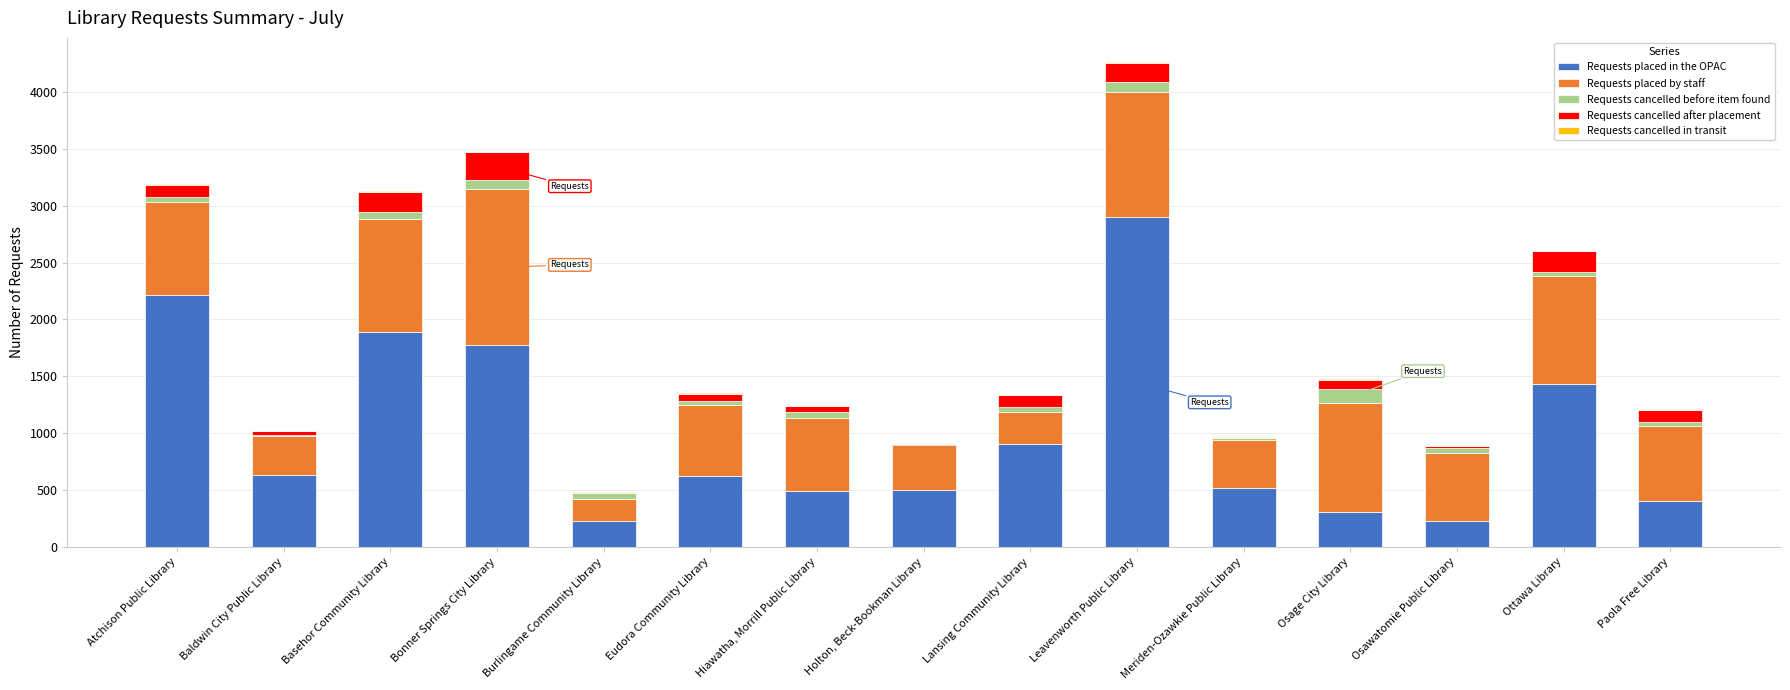

True or false: Requests placed in the OPAC has a value of 490 at Hiawatha, Morrill Public Library.

True